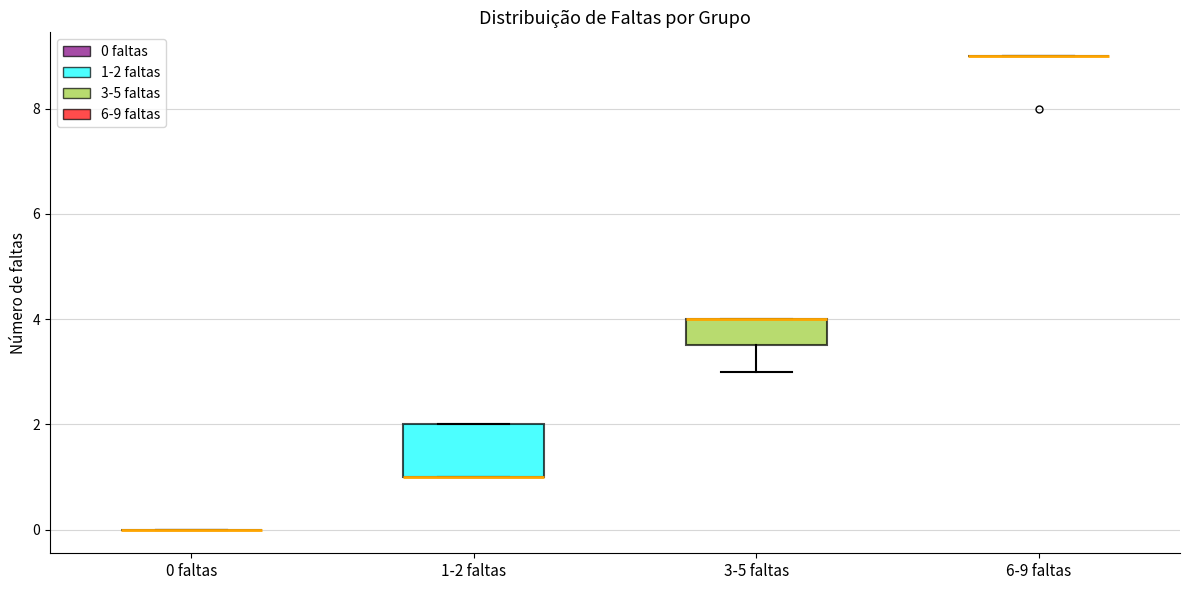

Reading left to right, read every box against the y-axis: the position of its median line, the range the box covers, and the ends of its whiskers. The values are not printed on the chart, so give them approximately, as read against the axis.

0 faltas: box collapsed to a line at 0.0, whiskers 0.0 to 0.0
1-2 faltas: median 1.0 (drawn on the box's lower edge), box 1.0 to 2.0, whiskers 1.0 to 2.0
3-5 faltas: median 4.0 (drawn on the box's upper edge), box 3.6 to 4.0, whiskers 3.0 to 4.0
6-9 faltas: box collapsed to a line at 9.0, whiskers 9.0 to 9.0